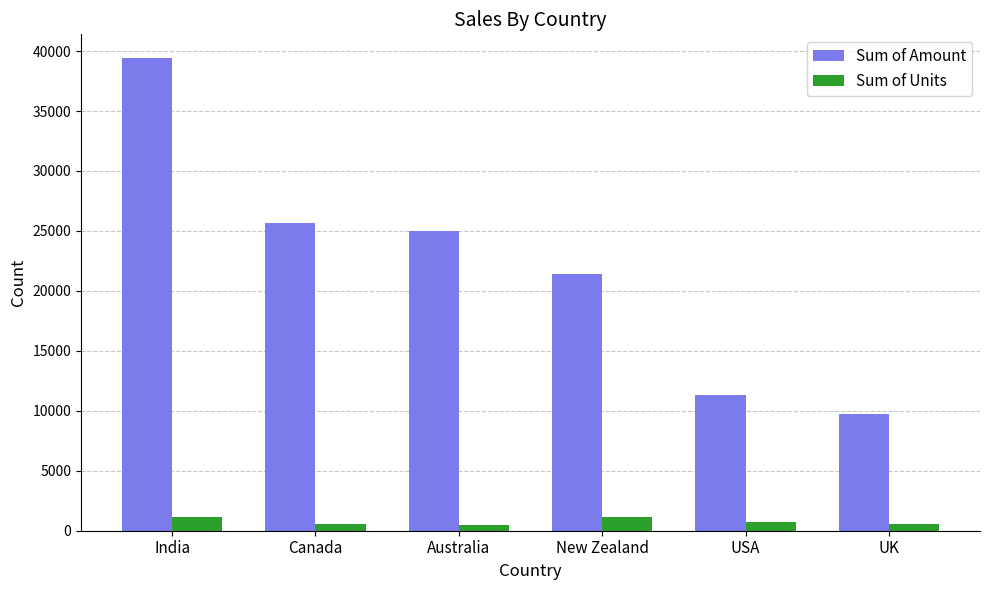

What is the label of the 3rd bar from the left?

Australia